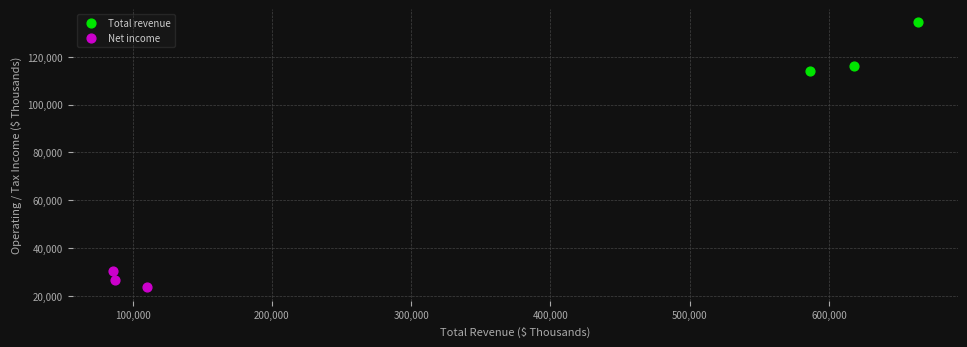

Which series has the largest Y range (max minus min)?

Total revenue